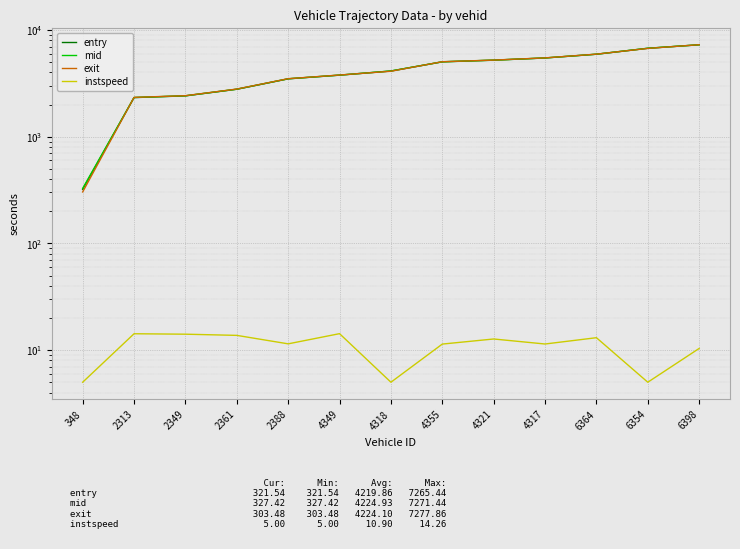

True or false: instspeed and exit intersect in this chart.

False